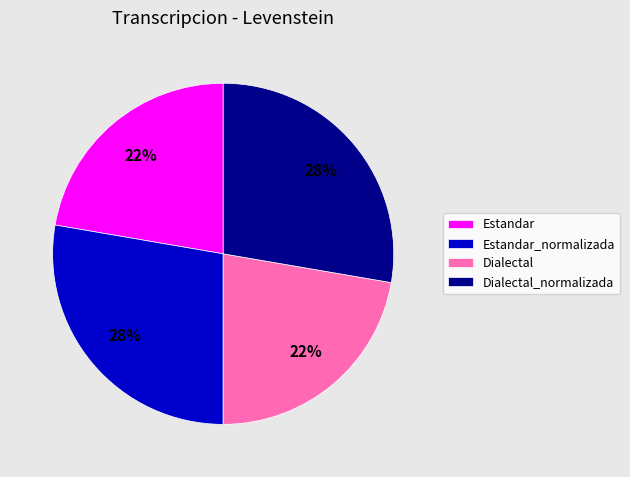

The Dialectal slice represents 14% of the pie. True or false?

False